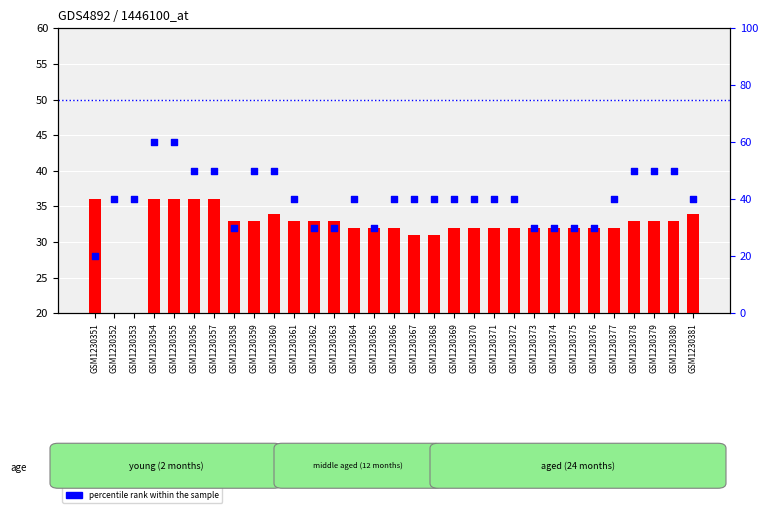

Which series has the largest total across all categories?

percentile rank within the sample